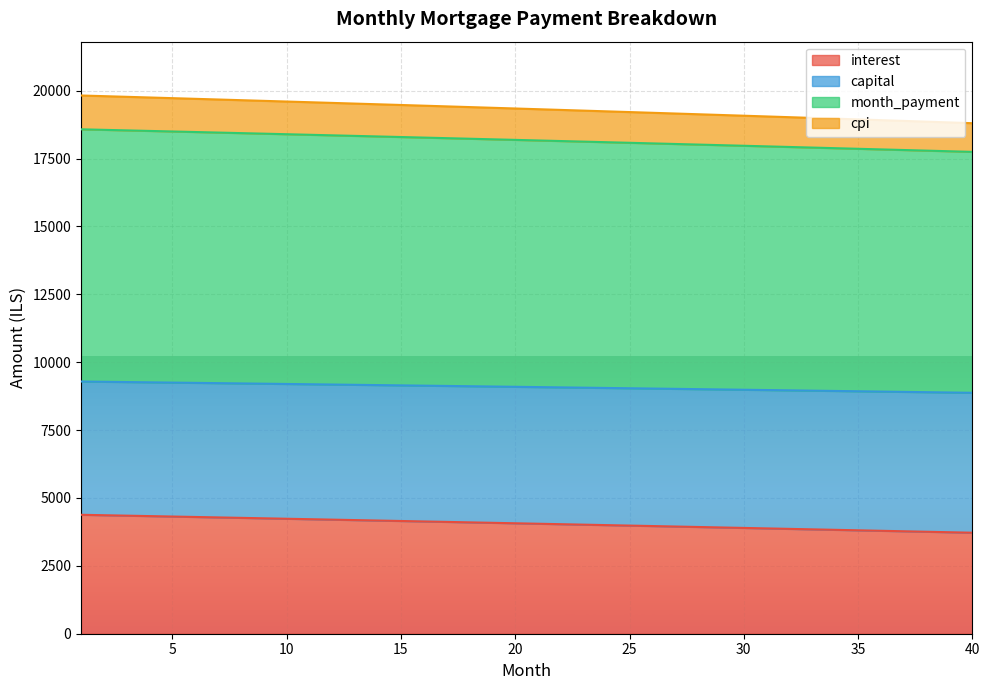

The value of capital at 27 is 4378.5. True or false?

False